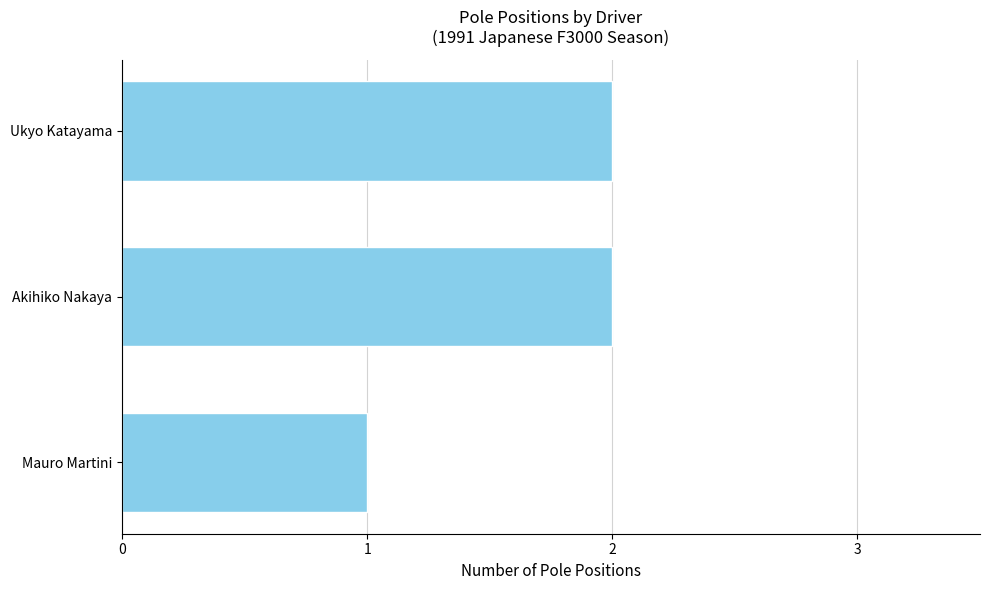

What is the average value?

2